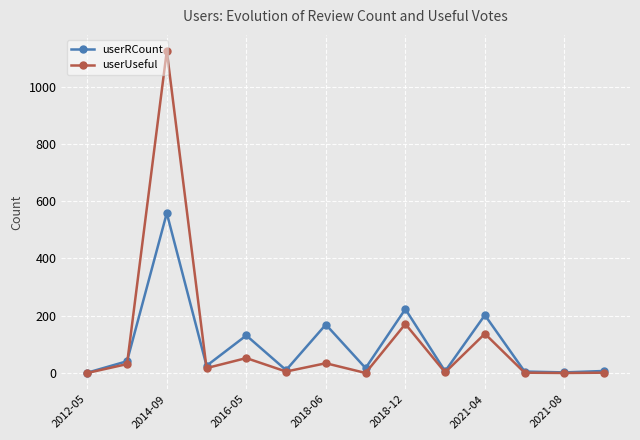

Which series has the widest spread of values?

userUseful